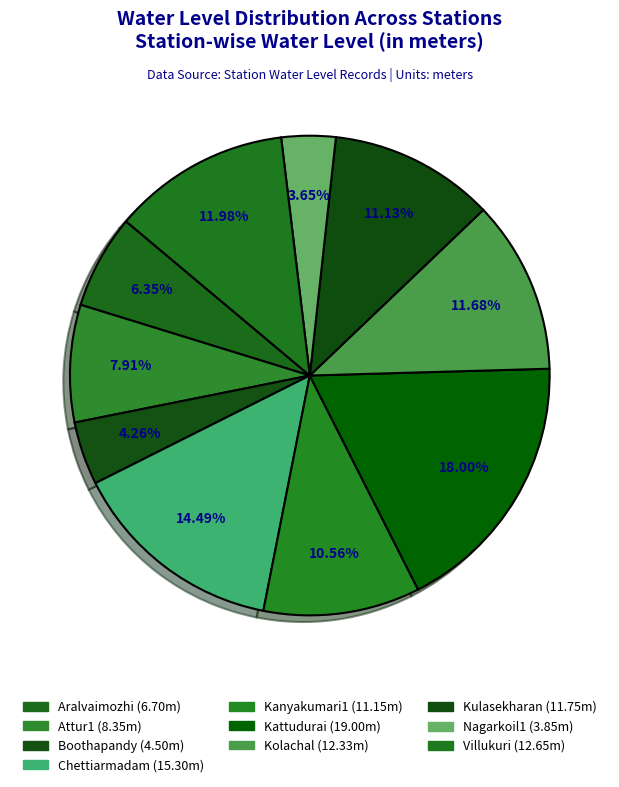

How many segments does this pie chart have?

10